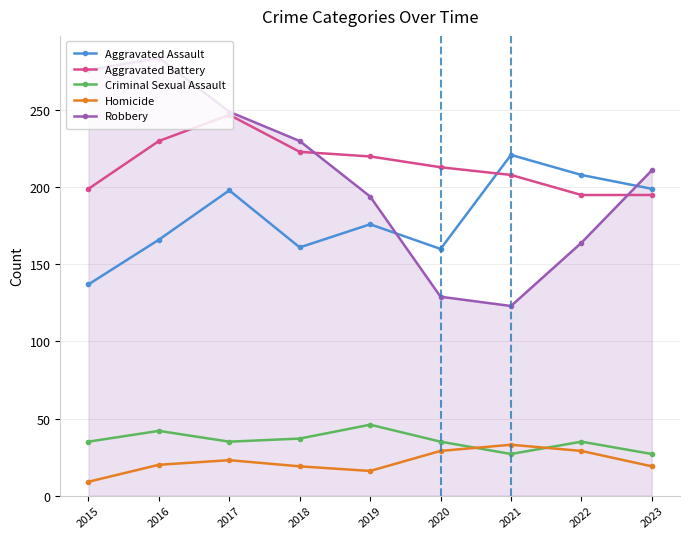

True or false: Criminal Sexual Assault and Robbery cross at least once.

False